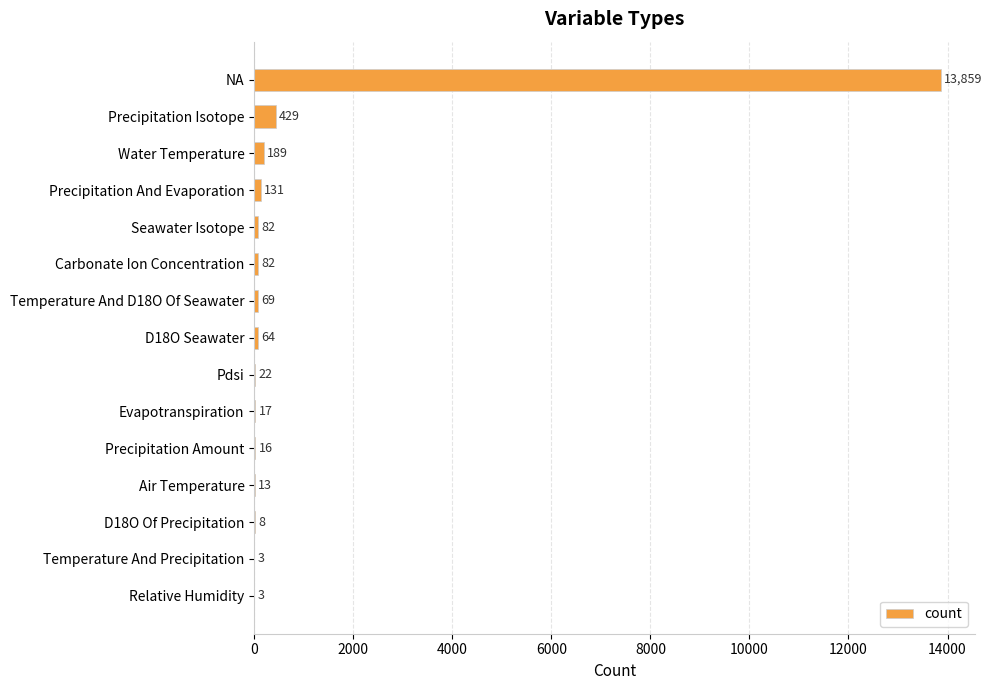

What is the sum of the values at Pdsi and D18O Seawater?

86